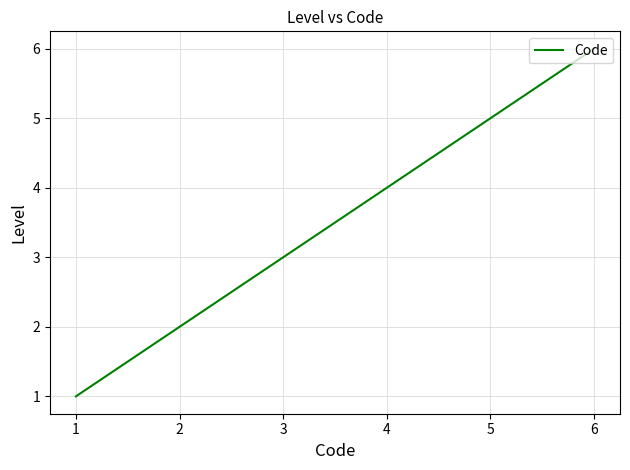

What is the difference between the second highest and minimum values?

4